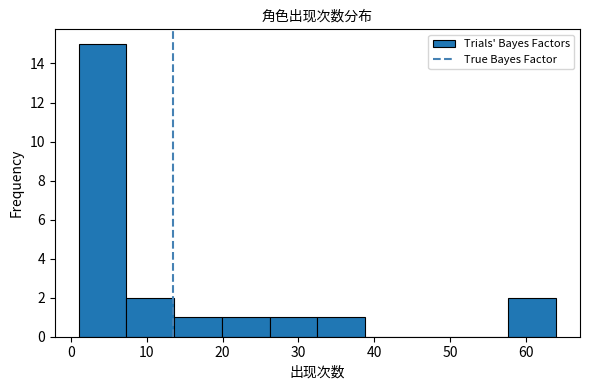

Which range on the x-axis has the tallest bar?

1.0 to 7.3